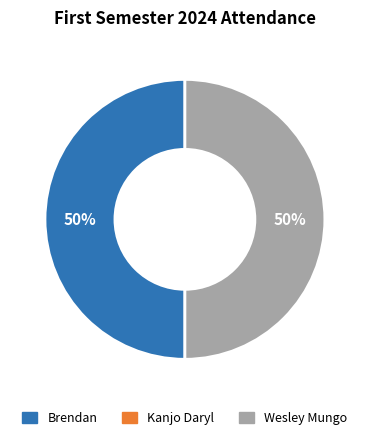

To the nearest percent, what is the average slice percentage?

50%